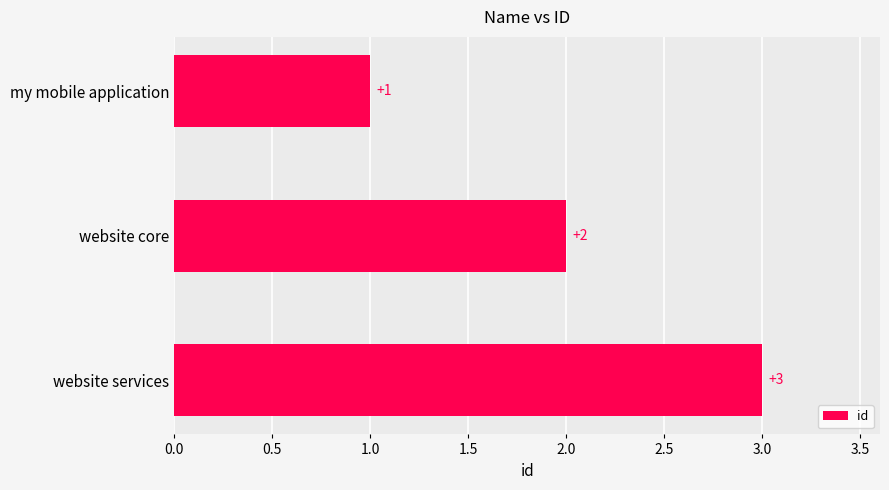

Rank the categories by value from highest to lowest.

website services, website core, my mobile application